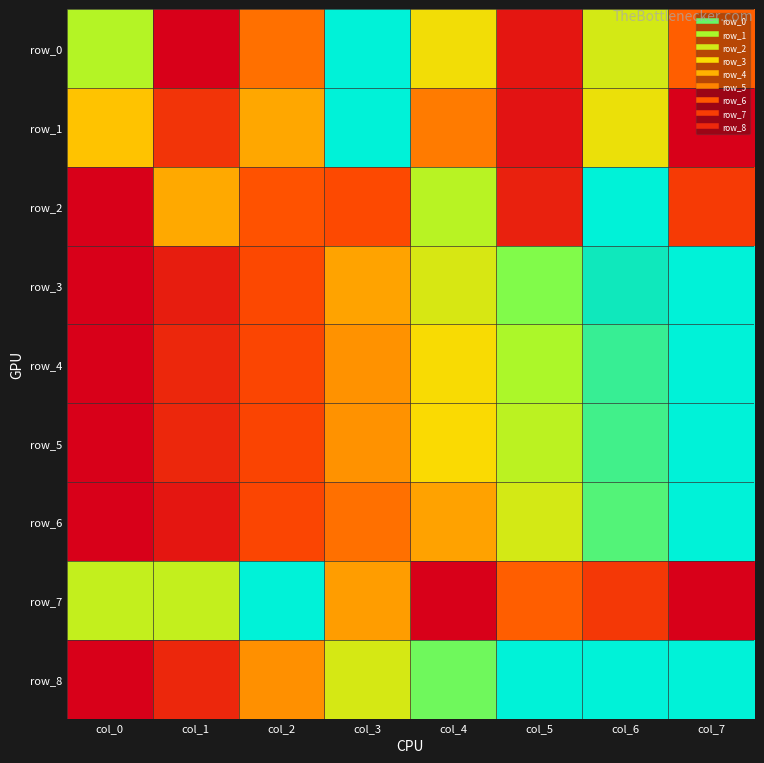

Which category has the highest value in the row_1 series?

col_3